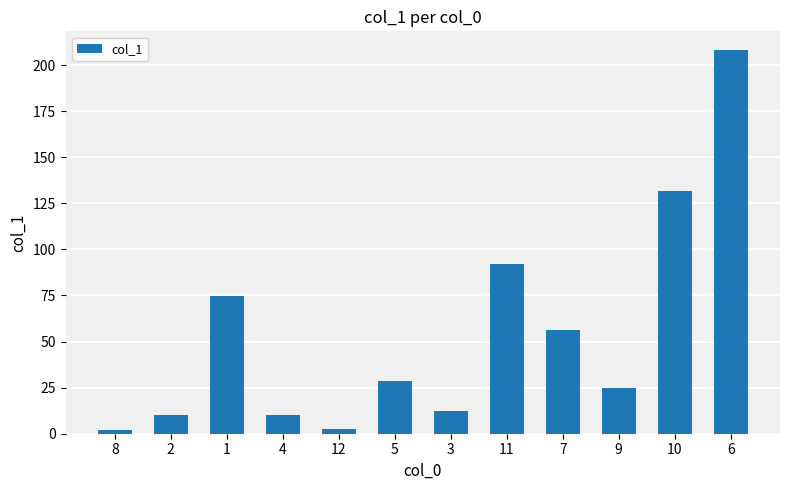

What position from the left is 8?

1